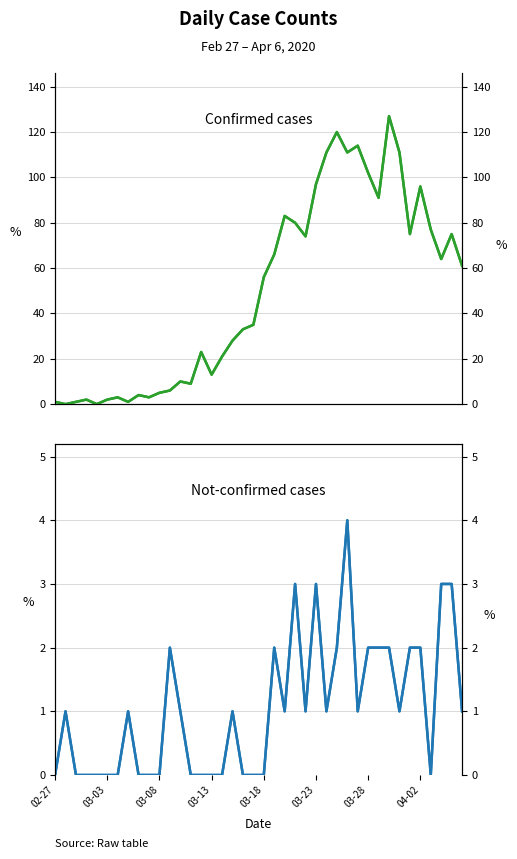

In value, how many points are lower than both neighbors (excluding endpoints)?

11